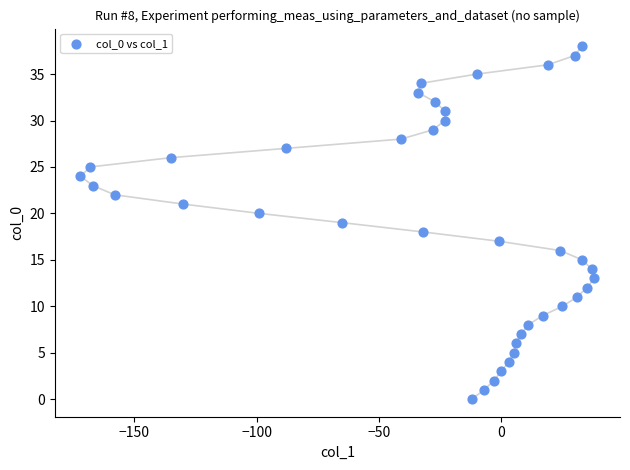

What is the range of Y values (max minus min)?

38